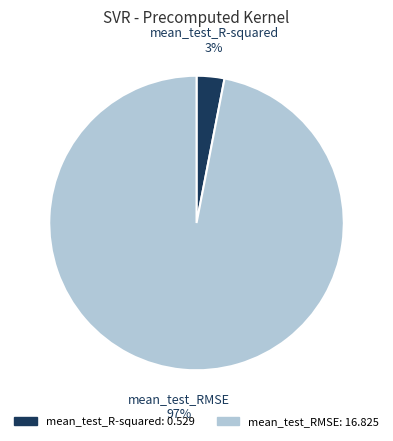

To the nearest percent, what percentage of the pie is mean_test_R-squared?

3%